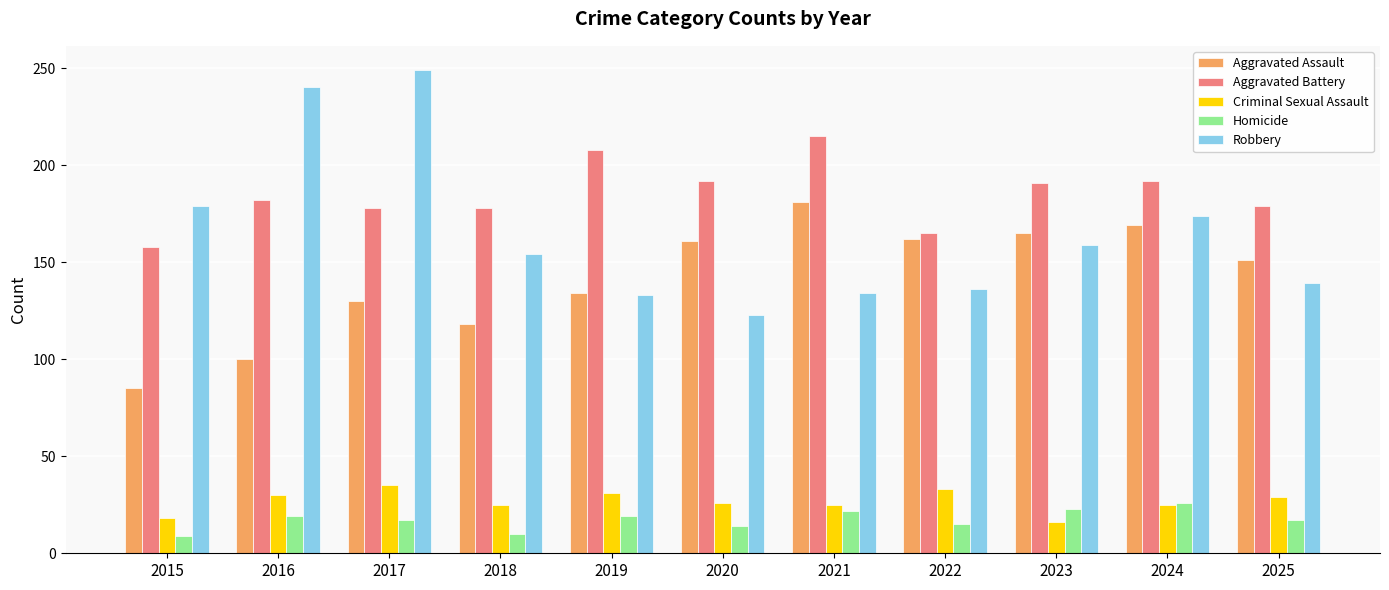

What is the value of the Aggravated Assault bar at the 11th from the left?

151